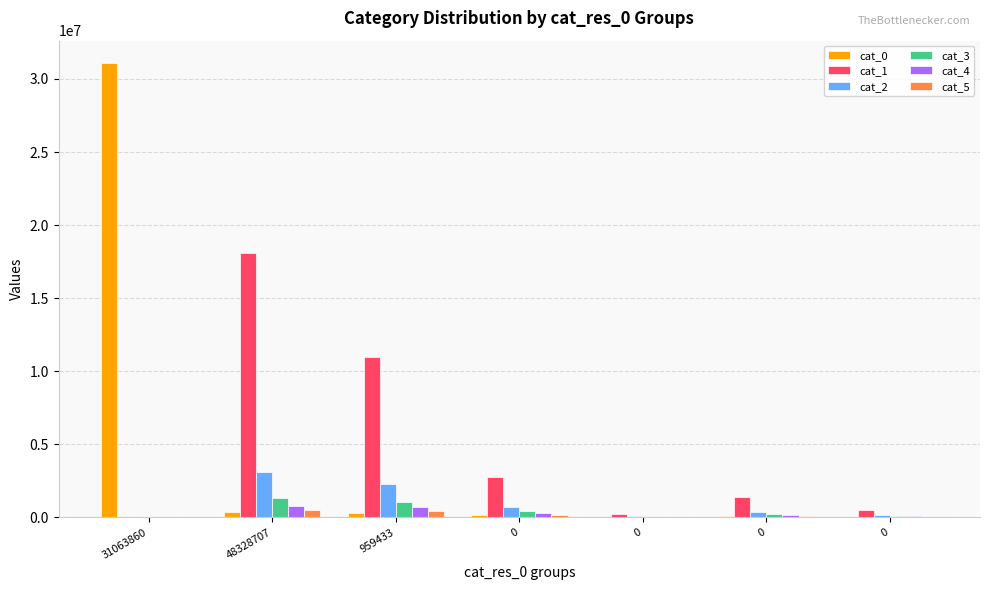

Does the chart contain stacked bars?

No